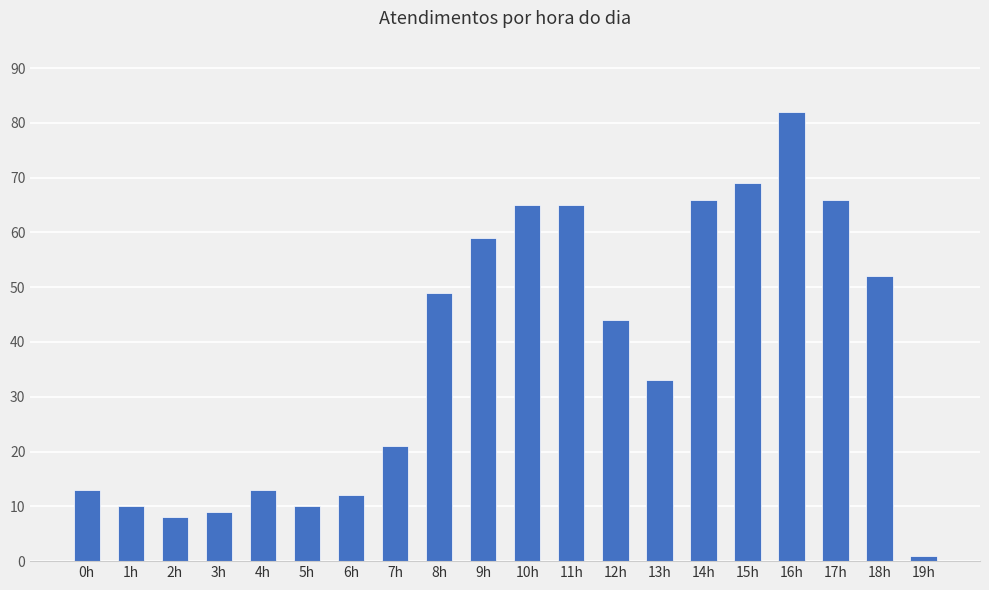

Reading left to right, extract all data points from this chart.

13	10	8	9	13	10	12	21	49	59	65	65	44	33	66	69	82	66	52	1